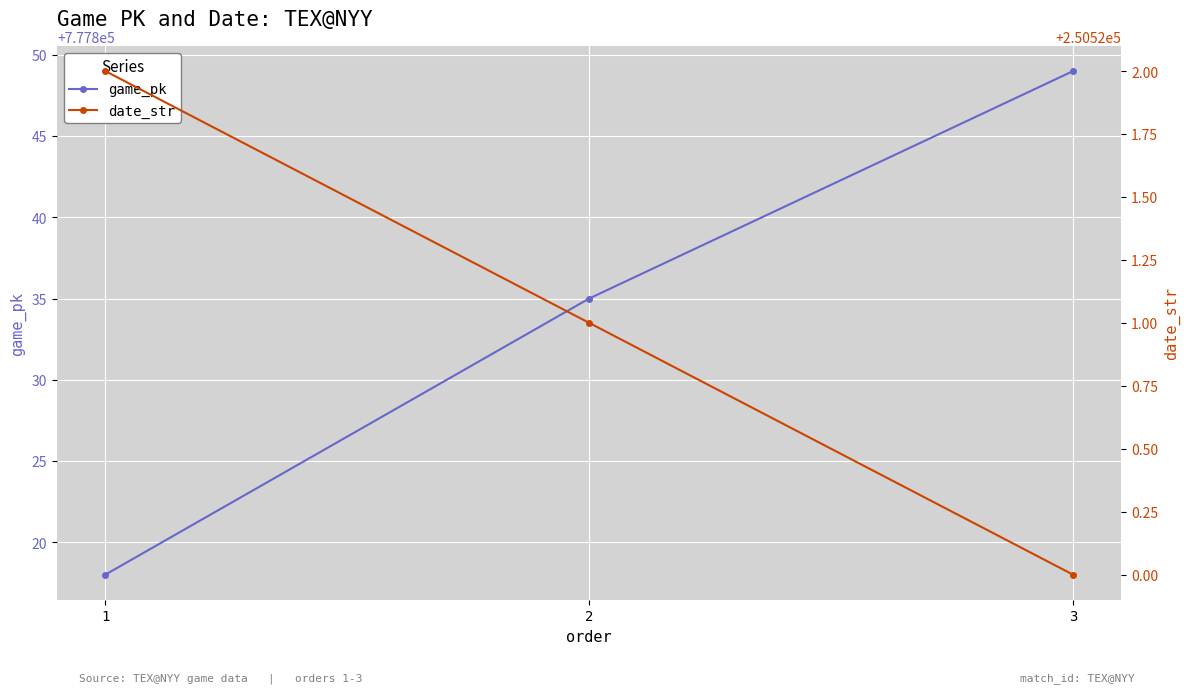

Rank the series by their average value, from lowest to highest.

date_str, game_pk